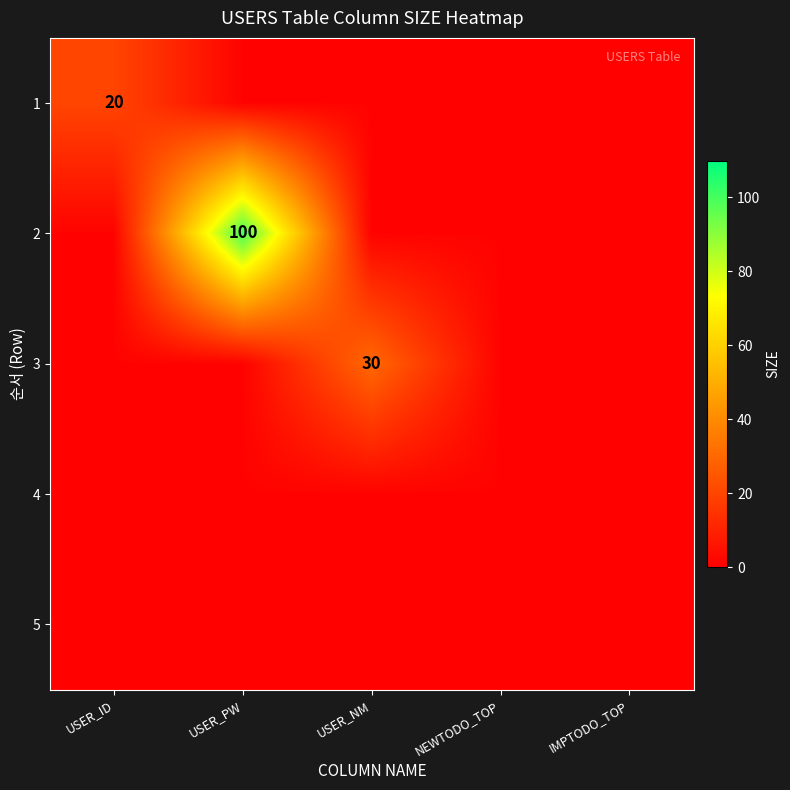

Rank the categories by 3 value from highest to lowest.

USER_NM, USER_ID, USER_PW, NEWTODO_TOP, IMPTODO_TOP